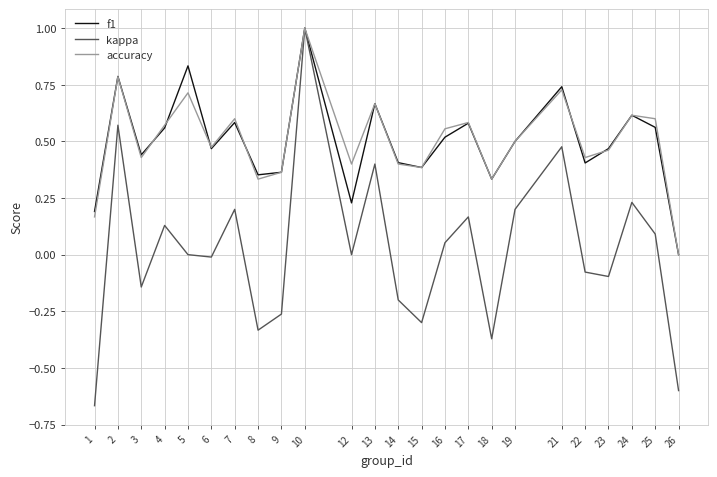

What are all the series names shown in the legend?

f1, kappa, accuracy